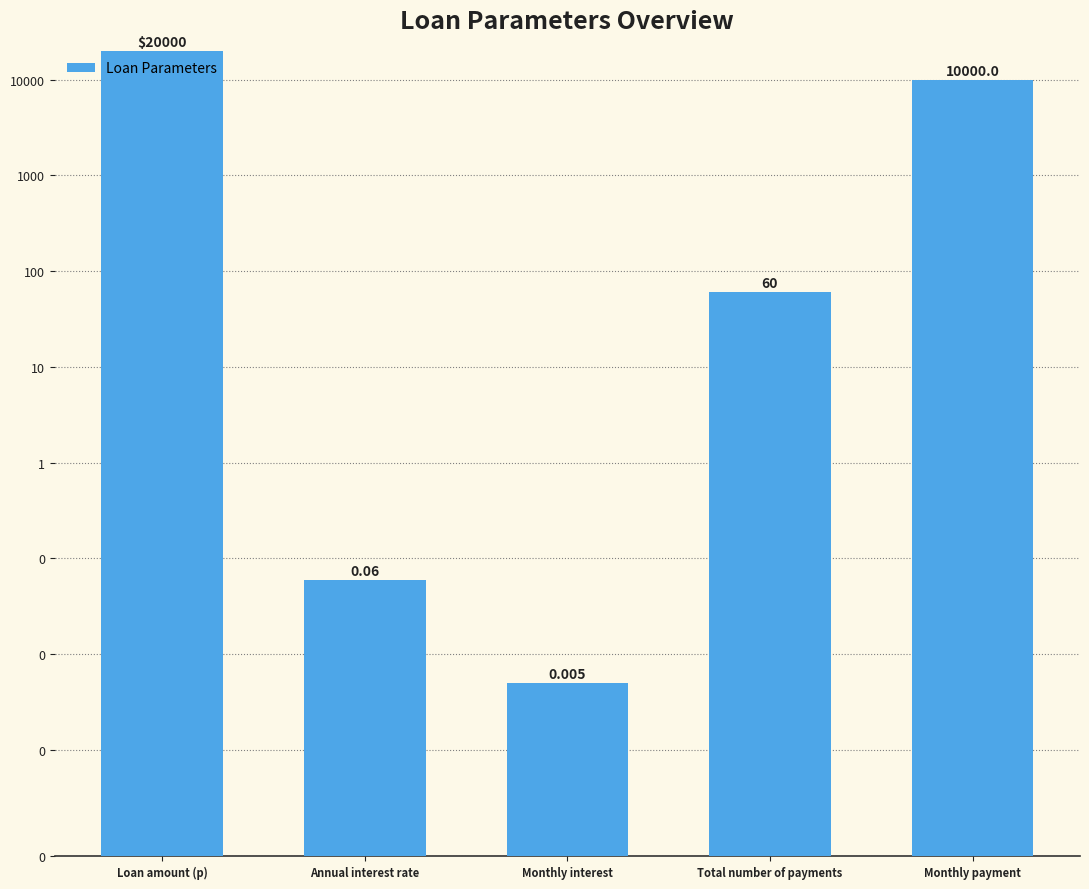

At which label is the value closest to 10000?

Monthly payment